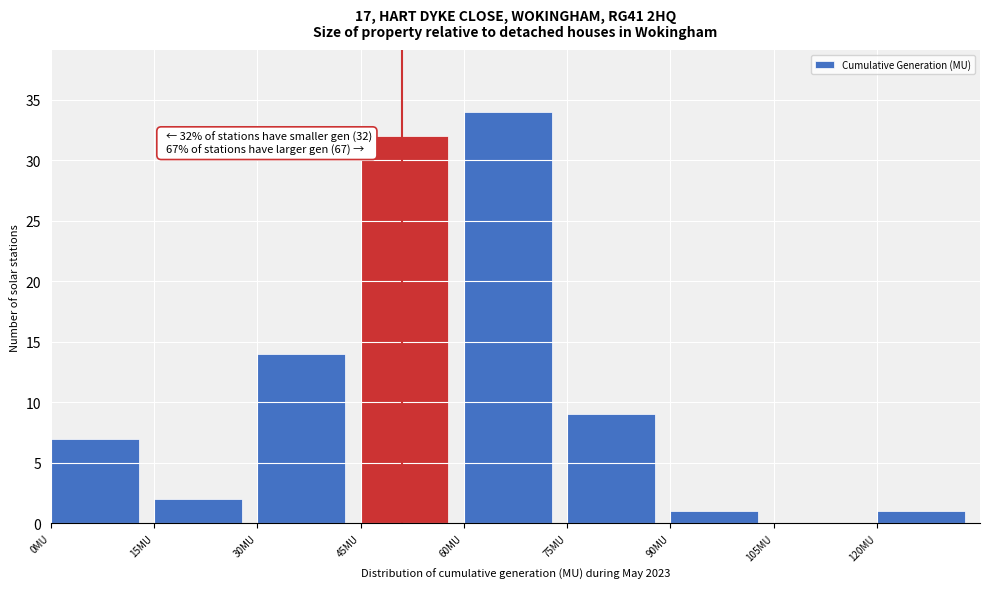

Over which range of the x-axis is the bar tallest?

60 to 75